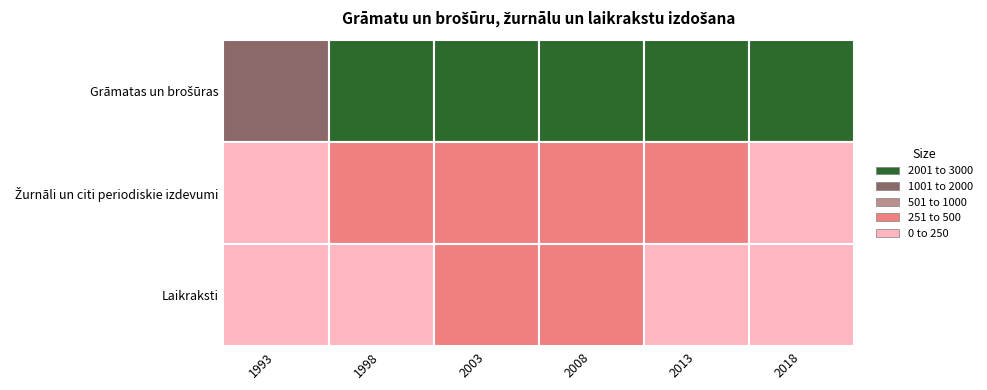

Reading left to right, list all the values displayed in this chart.

Grāmatas un brošūras: 1993=1614	1998=2596	2003=2605	2008=2855	2013=2223	2018=2161
Žurnāli un citi periodiskie izdevumi: 1993=182	1998=266	2003=340	2008=431	2013=308	2018=236
Laikraksti: 1993=242	1998=226	2003=250	2008=262	2013=242	2018=179